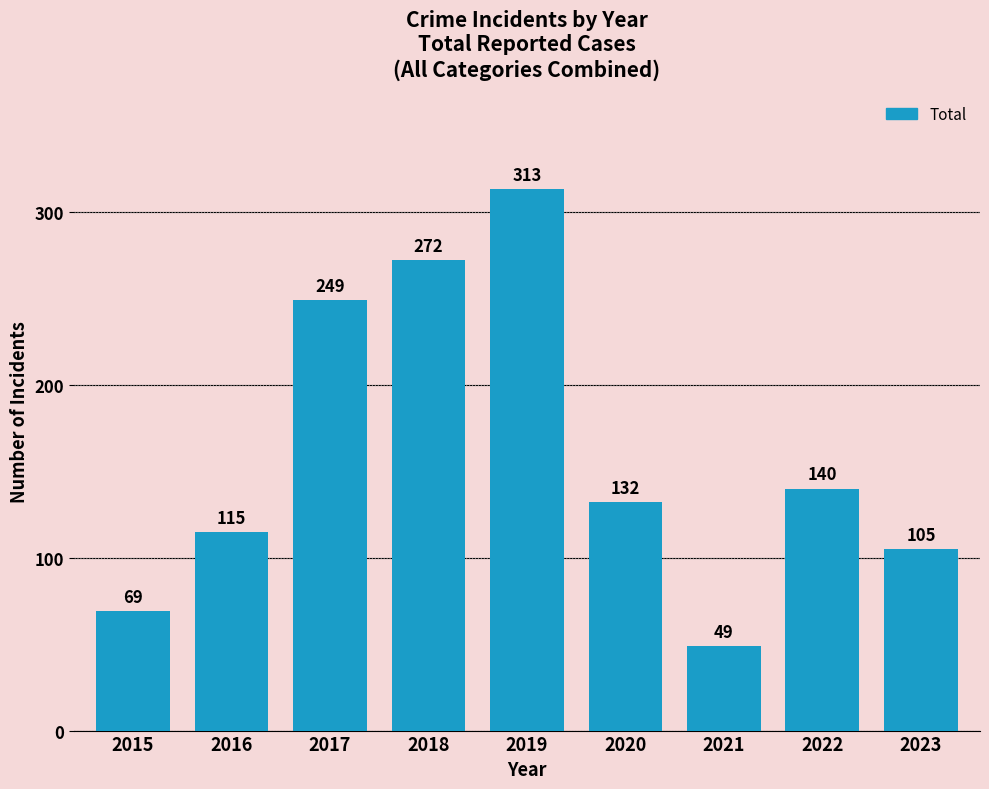

What is the difference between the maximum and minimum values?

264